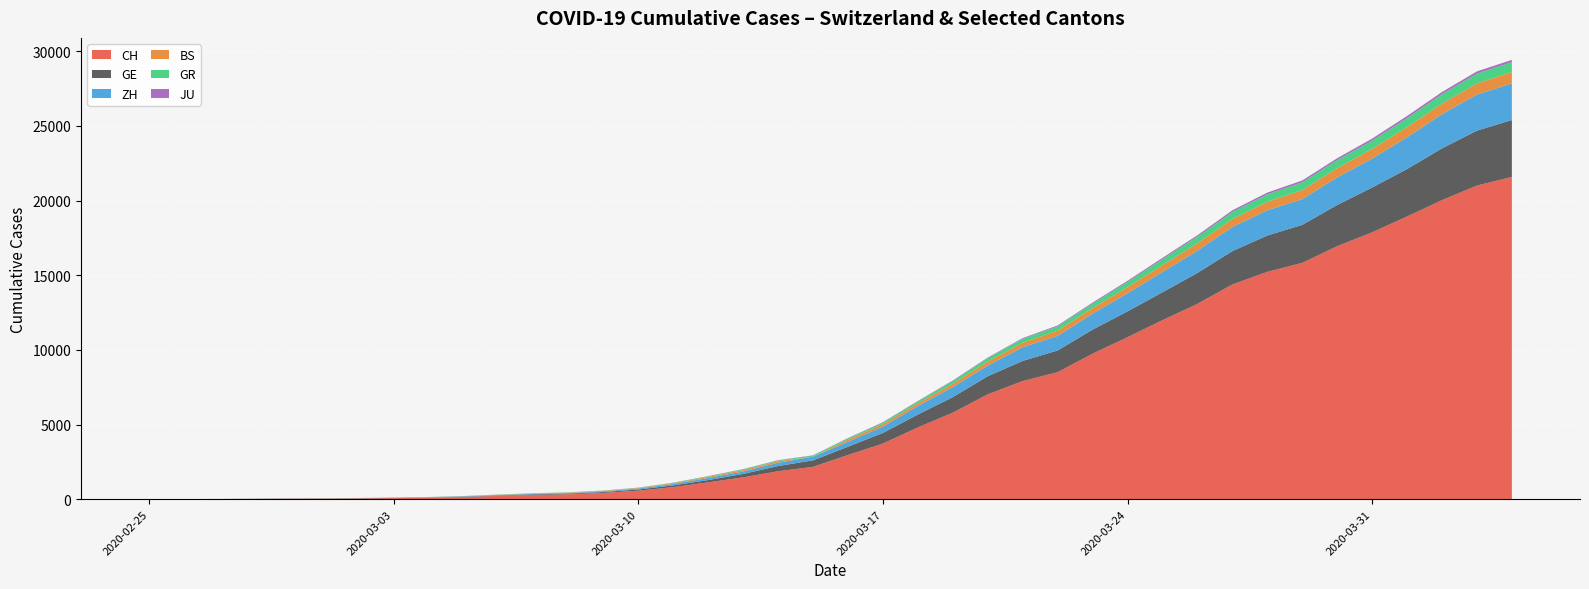

Reading right to left, extract all data points from this chart.

CH: 2020-04-04=21583	2020-04-03=21007	2020-04-02=20030	2020-04-01=18936	2020-03-31=17872	2020-03-30=16947	2020-03-29=15827	2020-03-28=15225	2020-03-27=14384	2020-03-26=13081	2020-03-25=11990	2020-03-24=10850	2020-03-23=9746	2020-03-22=8506	2020-03-21=7912	2020-03-20=7022	2020-03-19=5794	2020-03-18=4807	2020-03-17=3727	2020-03-16=2959	2020-03-15=2165	2020-03-14=1870	2020-03-13=1463	2020-03-12=1125	2020-03-11=807	2020-03-10=570	2020-03-09=419	2020-03-08=327	2020-03-07=280	2020-03-06=219	2020-03-05=142	2020-03-04=97	2020-03-03=69	2020-03-02=50	2020-03-01=36	2020-02-29=30	2020-02-28=20	2020-02-27=8	2020-02-26=4	2020-02-25=0
GE: 2020-04-04=3816	2020-04-03=3678	2020-04-02=3469	2020-04-01=3180	2020-03-31=3003	2020-03-30=2761	2020-03-29=2547	2020-03-28=2436	2020-03-27=2231	2020-03-26=2073	2020-03-25=1870	2020-03-24=1729	2020-03-23=1611	2020-03-22=1453	2020-03-21=1350	2020-03-20=1212	2020-03-19=1041	2020-03-18=863	2020-03-17=710	2020-03-16=556	2020-03-15=435	2020-03-14=351	2020-03-13=227	2020-03-12=155	2020-03-11=114	2020-03-10=80	2020-03-09=60	2020-03-08=45	2020-03-07=43	2020-03-06=30	2020-03-05=20	2020-03-04=16	2020-03-03=14	2020-03-02=11	2020-03-01=10	2020-02-29=9	2020-02-28=5	2020-02-27=1	2020-02-26=1	2020-02-25=0
ZH: 2020-04-04=2451	2020-04-03=2418	2020-04-02=2290	2020-04-01=2126	2020-03-31=1937	2020-03-30=1849	2020-03-29=1723	2020-03-28=1691	2020-03-27=1617	2020-03-26=1490	2020-03-25=1358	2020-03-24=1213	2020-03-23=1067	2020-03-22=978	2020-03-21=919	2020-03-20=711	2020-03-19=679	2020-03-18=568	2020-03-17=429	2020-03-16=326	2020-03-15=250	2020-03-14=218	2020-03-13=163	2020-03-12=140	2020-03-11=101	2020-03-10=62	2020-03-09=49	2020-03-08=40	2020-03-07=34	2020-03-06=29	2020-03-05=23	2020-03-04=15	2020-03-03=13	2020-03-02=10	2020-03-01=7	2020-02-29=6	2020-02-28=2	2020-02-27=2	2020-02-26=0	2020-02-25=0
BS: 2020-04-04=767	2020-04-03=754	2020-04-02=714	2020-04-01=687	2020-03-31=653	2020-03-30=617	2020-03-29=605	2020-03-28=569	2020-03-27=530	2020-03-26=501	2020-03-25=462	2020-03-24=410	2020-03-23=374	2020-03-22=356	2020-03-21=297	2020-03-20=270	2020-03-19=220	2020-03-18=181	2020-03-17=164	2020-03-16=143	2020-03-15=0	2020-03-14=100	2020-03-13=92	2020-03-12=73	2020-03-11=49	2020-03-10=33	2020-03-09=28	2020-03-08=24	2020-03-07=21	2020-03-06=15	2020-03-05=8	2020-03-04=3	2020-03-03=3	2020-03-02=1	2020-03-01=1	2020-02-29=1	2020-02-28=1	2020-02-27=1	2020-02-26=0	2020-02-25=0
GR: 2020-04-04=657	2020-04-03=649	2020-04-02=622	2020-04-01=592	2020-03-31=547	2020-03-30=535	2020-03-29=519	2020-03-28=495	2020-03-27=474	2020-03-26=433	2020-03-25=393	2020-03-24=343	2020-03-23=300	2020-03-22=284	2020-03-21=258	2020-03-20=226	2020-03-19=182	2020-03-18=128	2020-03-17=101	2020-03-16=84	2020-03-15=71	2020-03-14=56	2020-03-13=53	2020-03-12=43	2020-03-11=31	2020-03-10=22	2020-03-09=18	2020-03-08=18	2020-03-07=17	2020-03-06=16	2020-03-05=14	2020-03-04=12	2020-03-03=9	2020-03-02=9	2020-03-01=6	2020-02-29=6	2020-02-28=6	2020-02-27=2	2020-02-26=2	2020-02-25=0
JU: 2020-04-04=154	2020-04-03=149	2020-04-02=149	2020-04-01=145	2020-03-31=140	2020-03-30=128	2020-03-29=127	2020-03-28=119	2020-03-27=114	2020-03-26=100	2020-03-25=92	2020-03-24=82	2020-03-23=69	2020-03-22=61	2020-03-21=54	2020-03-20=44	2020-03-19=36	2020-03-18=32	2020-03-17=29	2020-03-16=25	2020-03-15=19	2020-03-14=18	2020-03-13=17	2020-03-12=12	2020-03-11=7	2020-03-10=7	2020-03-09=7	2020-03-08=5	2020-03-07=5	2020-03-06=4	2020-03-05=4	2020-03-04=2	2020-03-03=2	2020-03-02=1	2020-03-01=1	2020-02-29=1	2020-02-28=1	2020-02-27=1	2020-02-26=0	2020-02-25=0